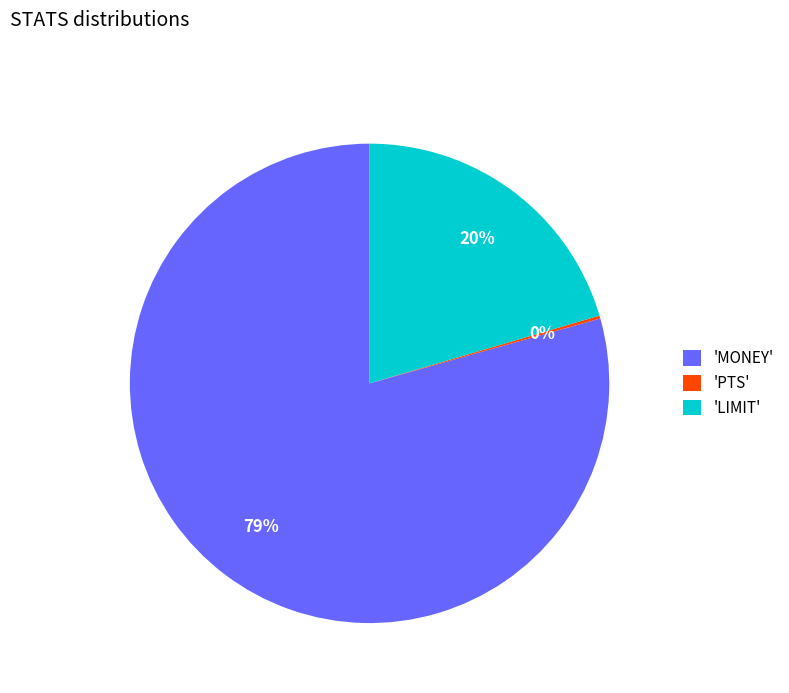

Between 'MONEY' and 'LIMIT', which is larger?

'MONEY'